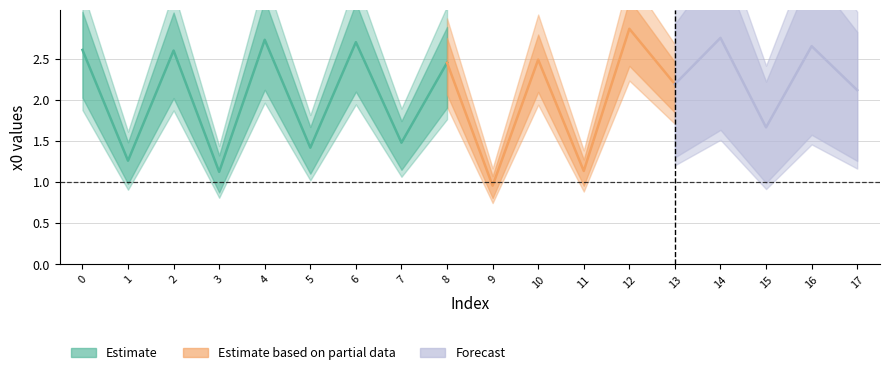

How many points are lower than both their immediate neighbors (excluding endpoints)?

8